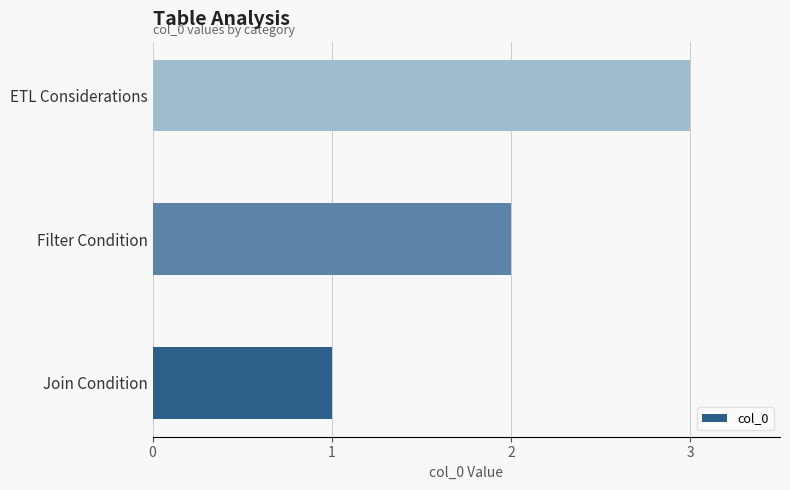

Which label corresponds to the largest value in the chart?

ETL Considerations